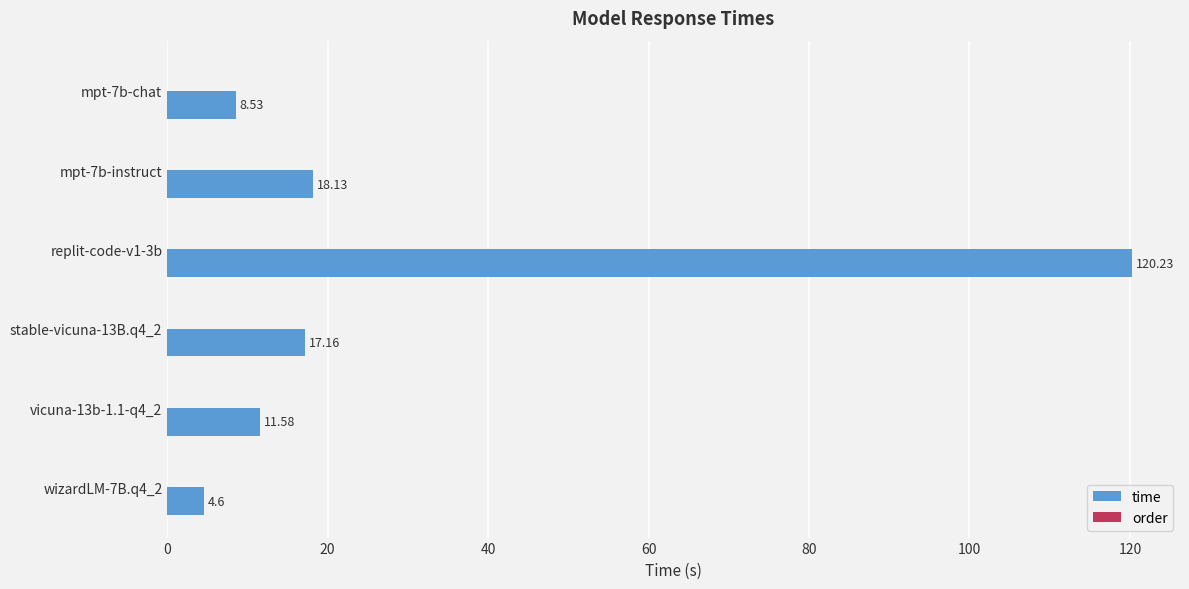

What is the change in value from stable-vicuna-13B.q4_2 to vicuna-13b-1.1-q4_2?

-5.6